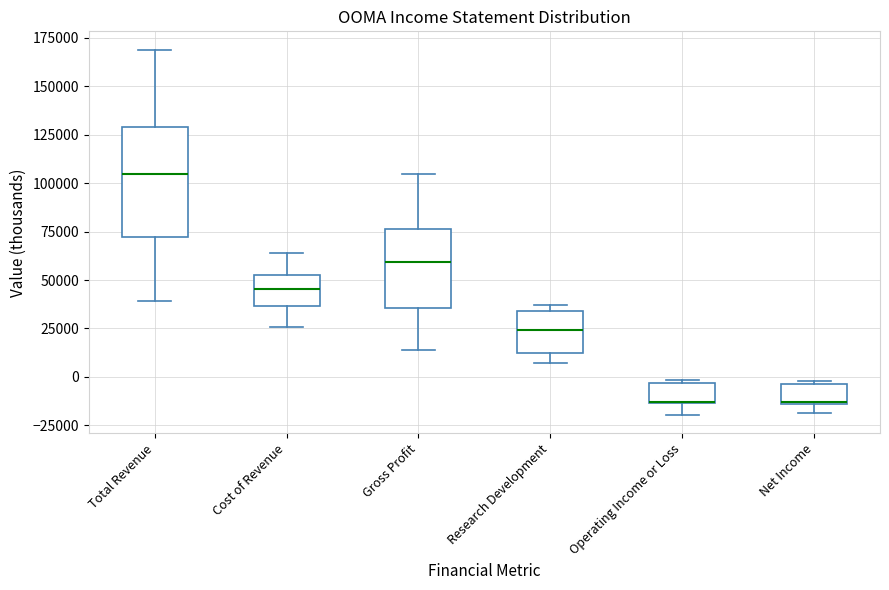

Reading left to right, read every box against the y-axis: the position of its median line, the range the box covers, and the ends of its whiskers. The values are not printed on the chart, so give them approximately, as read against the axis.

Total Revenue: median 105000, box 70000 to 130000, whiskers 40000 to 170000
Cost of Revenue: median 45000, box 35000 to 55000, whiskers 25000 to 65000
Gross Profit: median 60000, box 35000 to 75000, whiskers 15000 to 105000
Research Development: median 25000, box 10000 to 35000, whiskers 5000 to 35000 (just above the box's upper edge)
Operating Income or Loss: median -15000, box -15000 to -5000, whiskers -20000 to 0
Net Income: median -15000, box -15000 to -5000, whiskers -20000 to 0